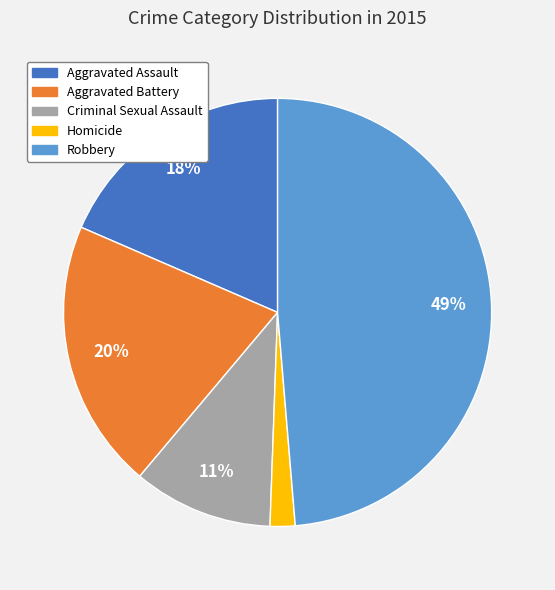

Do Criminal Sexual Assault and Robbery together represent more than half of the pie?

Yes